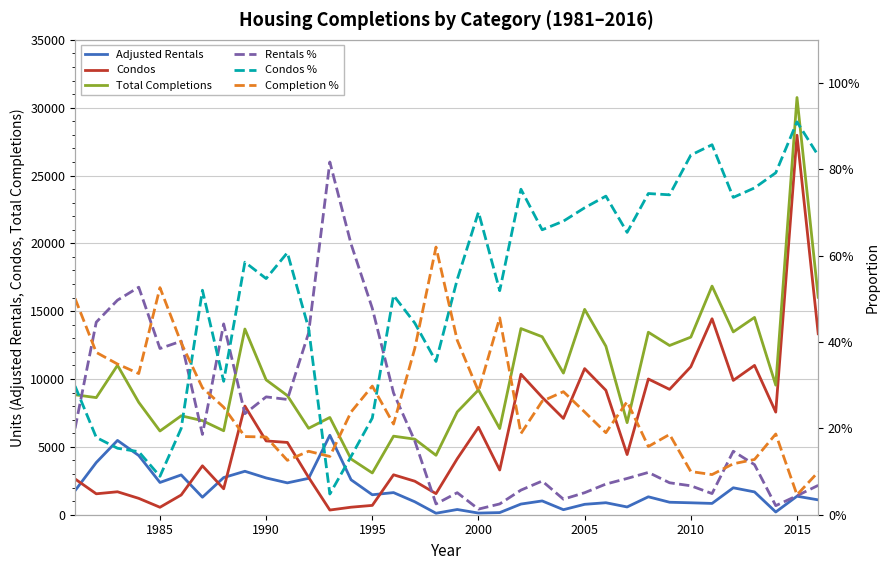

What is the highest value of the Condos series?

27968